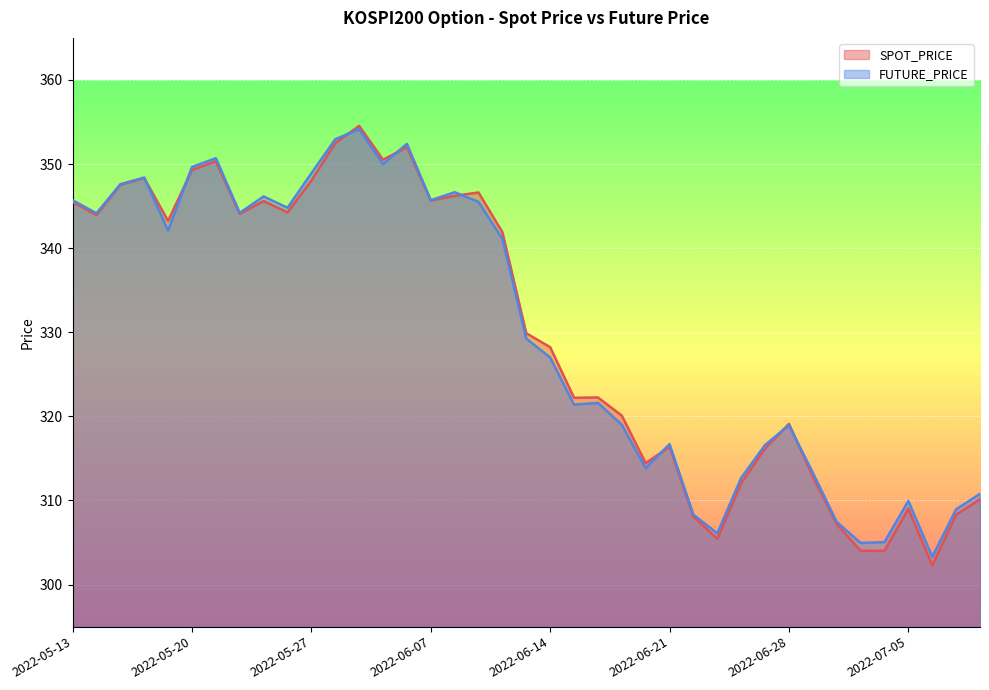

At which label does SPOT_PRICE reach its minimum?

2022-07-06